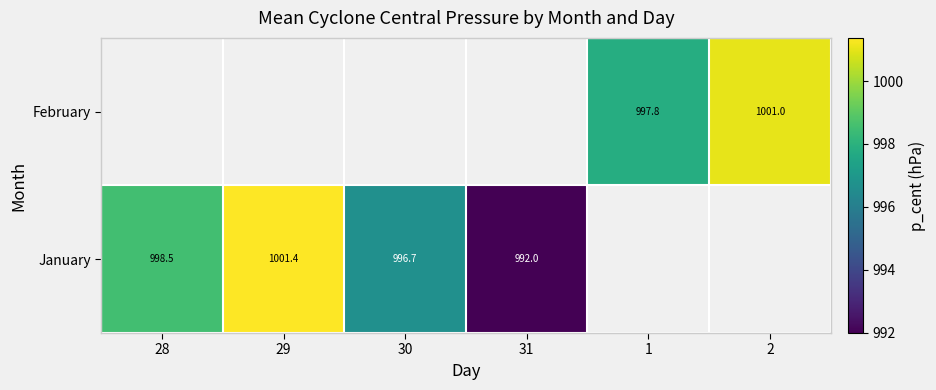

The January series shows 426.9 at 29. True or false?

False